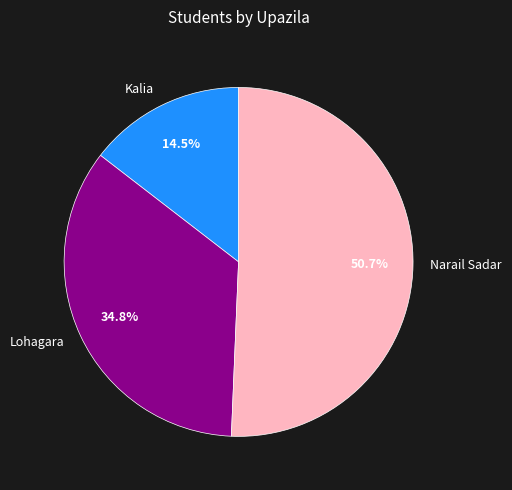

Which category has the biggest portion of the pie?

Narail Sadar